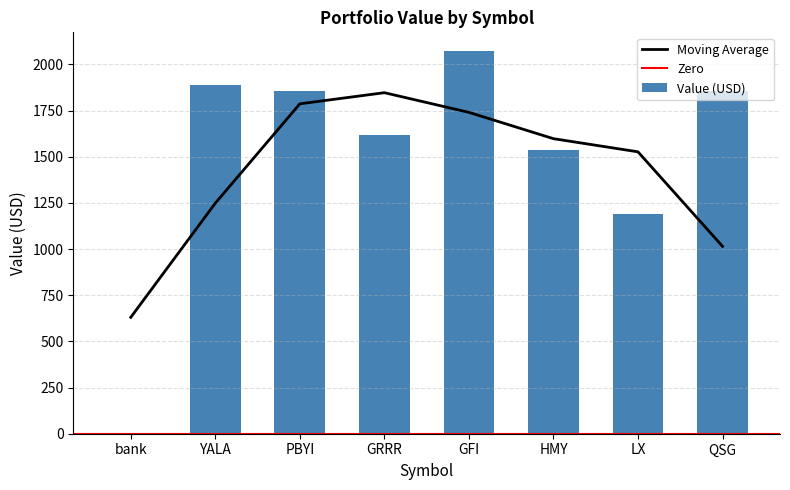

True or false: the data shows 1854.9 at PBYI.

True